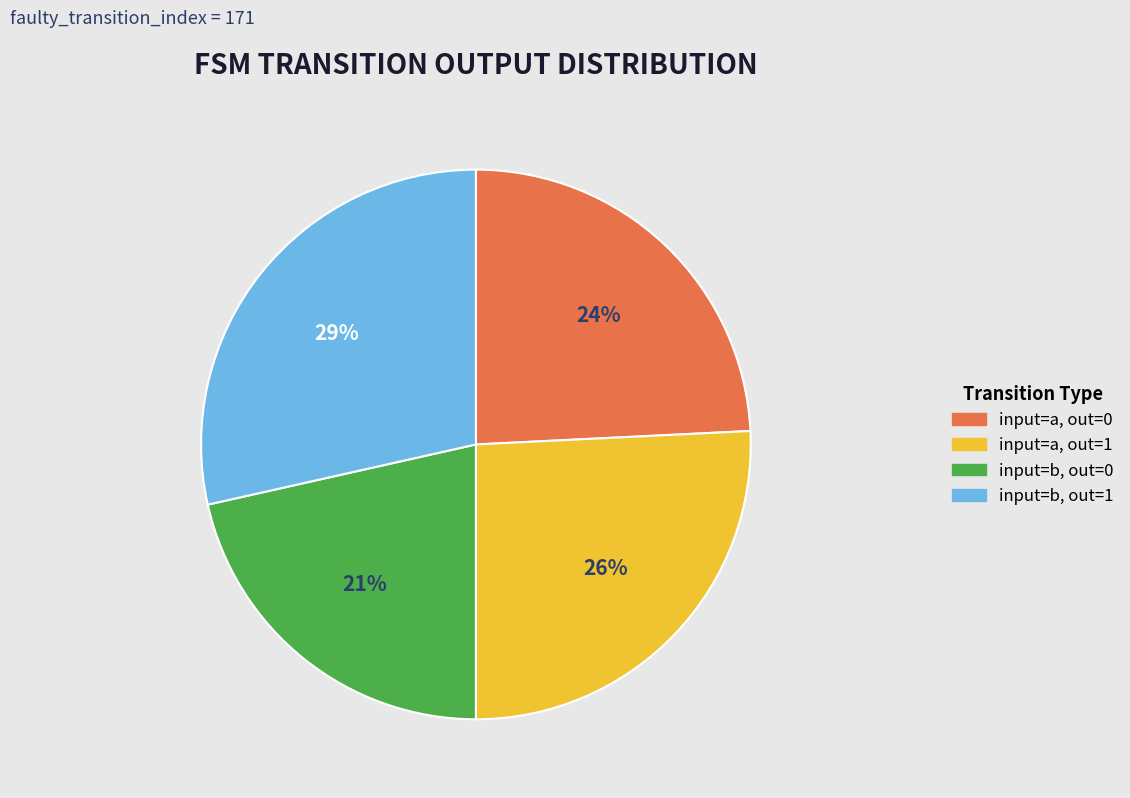

Is there any slice that represents more than half of the pie?

No